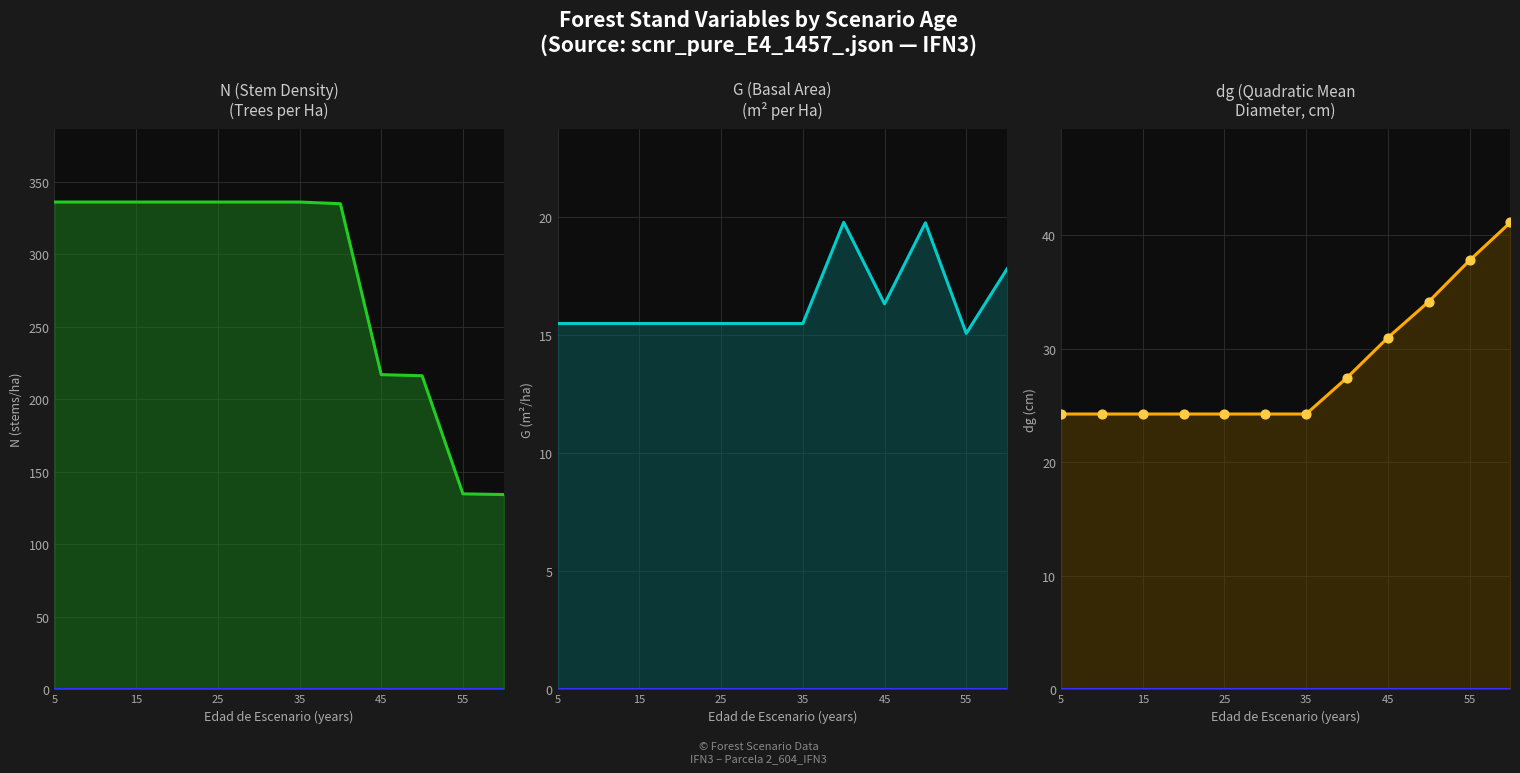

At which category is the sum across all series the highest?

40